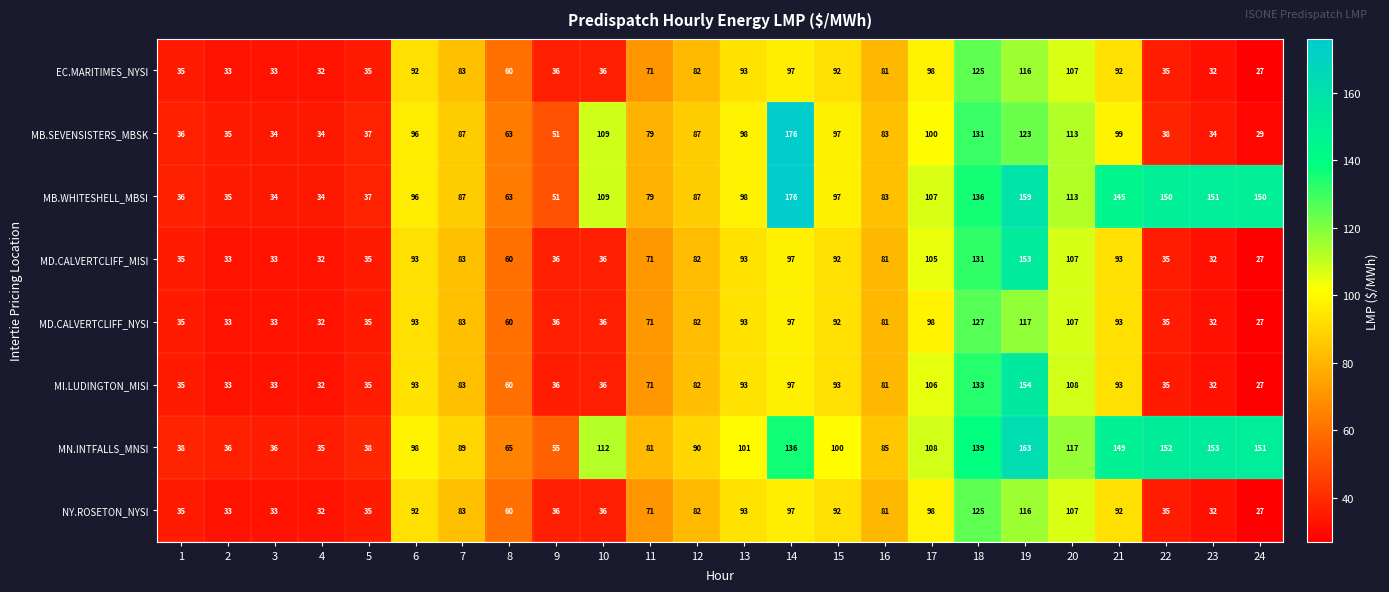

What is the lowest value of the MB.WHITESHELL_MBSI series?

34